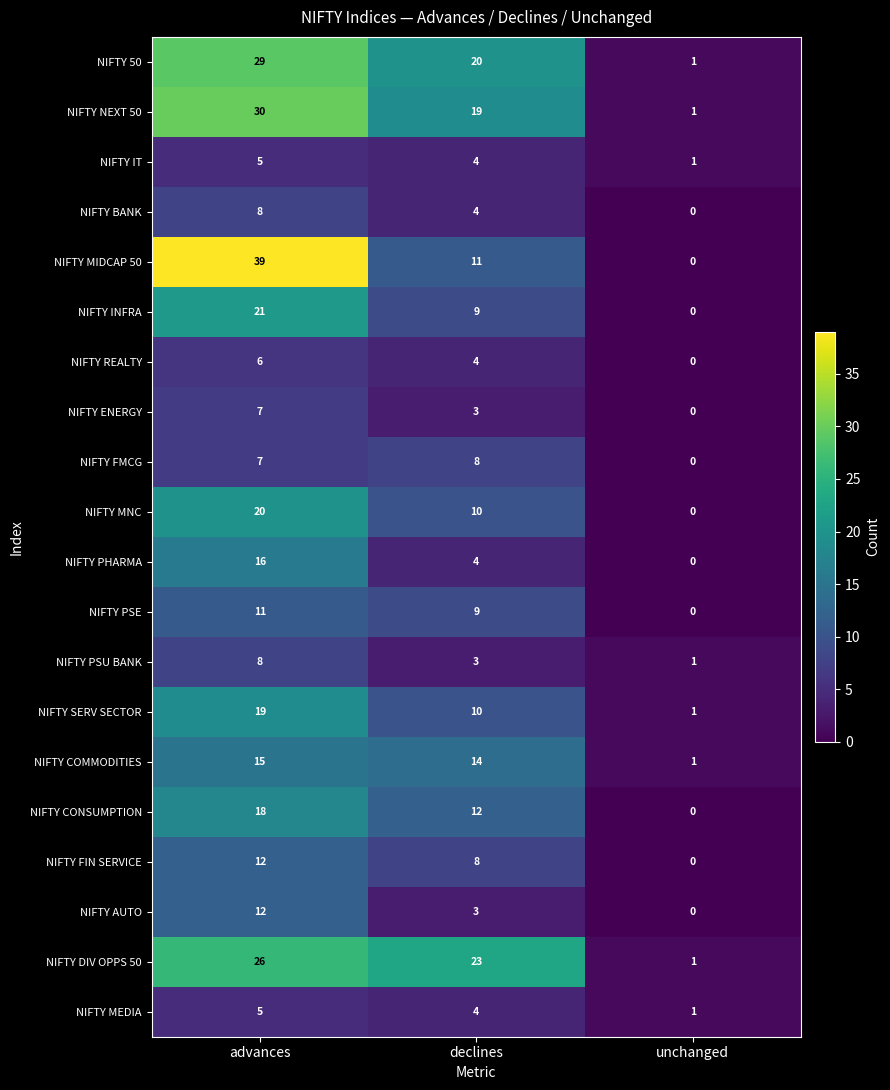

What is the average value of the NIFTY SERV SECTOR series?

10